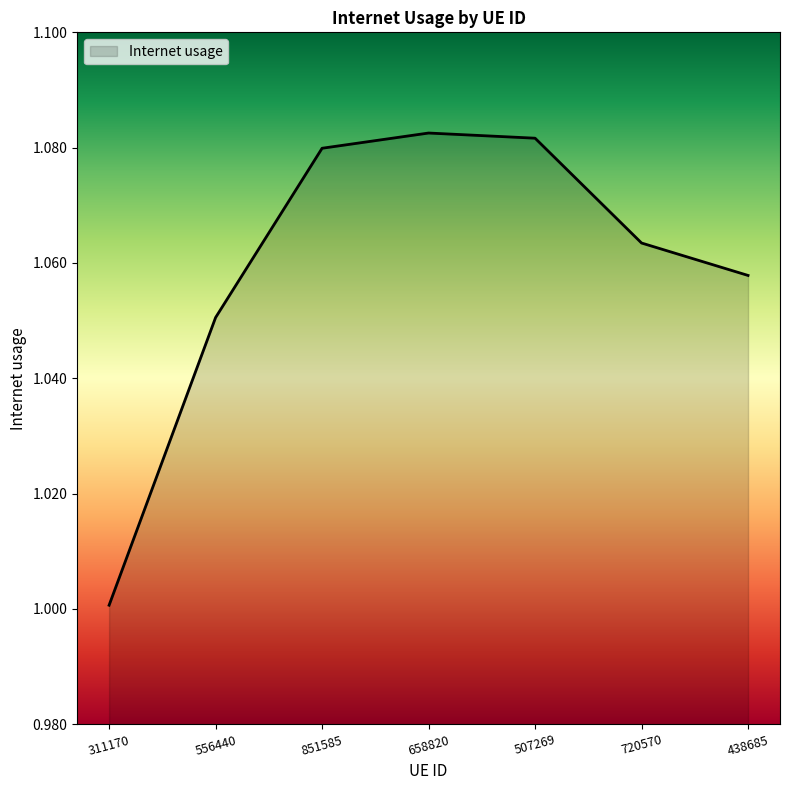

True or false: the data has more than 1 interior local peaks.

False